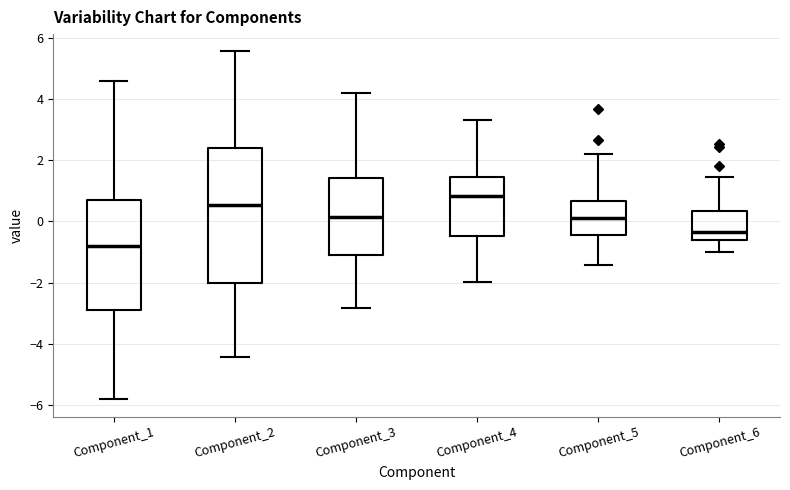

Reading left to right, read every box against the y-axis: the position of its median line, the range the box covers, and the ends of its whiskers. The values are not printed on the chart, so give them approximately, as read against the axis.

Component_1: median -0.8, box -3.0 to 0.6, whiskers -5.8 to 4.6
Component_2: median 0.6, box -2.0 to 2.4, whiskers -4.4 to 5.6
Component_3: median 0.2, box -1.2 to 1.4, whiskers -2.8 to 4.2
Component_4: median 0.8, box -0.4 to 1.4, whiskers -2.0 to 3.4
Component_5: median 0.0, box -0.4 to 0.6, whiskers -1.4 to 2.2
Component_6: median -0.4, box -0.6 to 0.4, whiskers -1.0 to 1.4